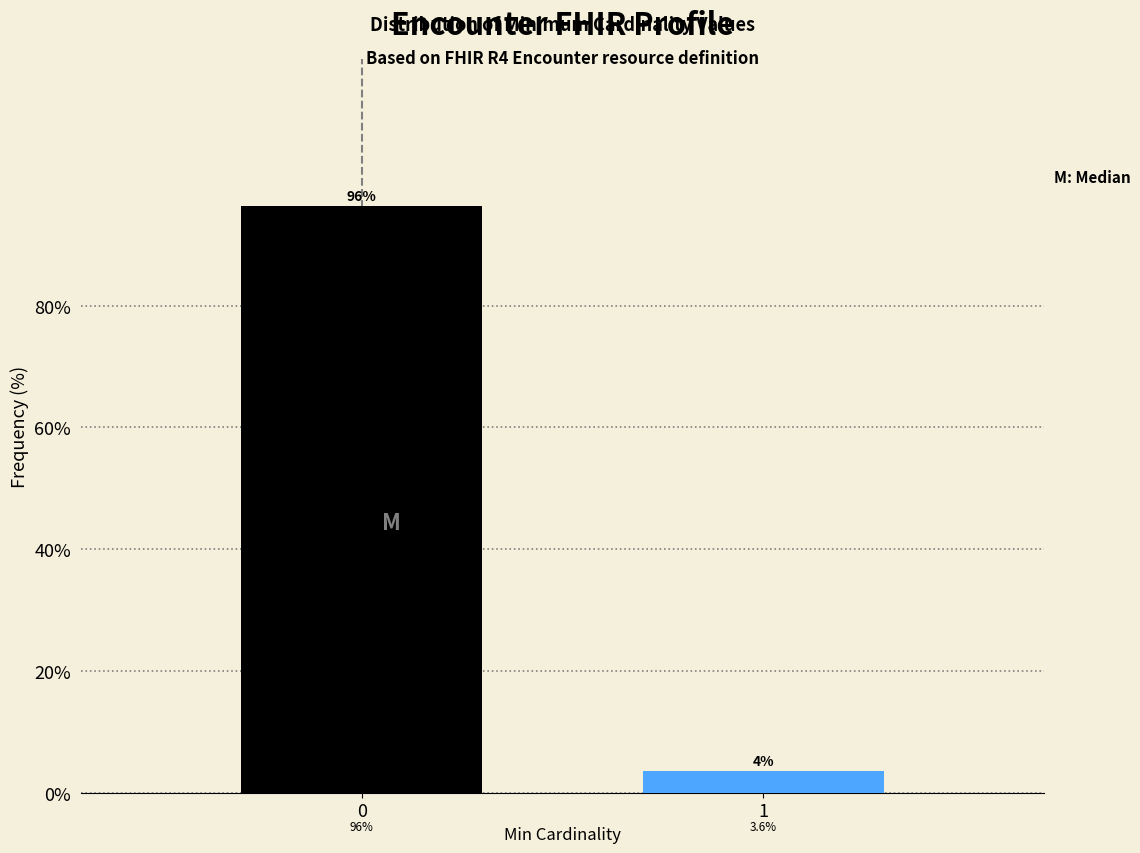

Reading right to left, what are all the values shown in this chart?

3.6	96.4